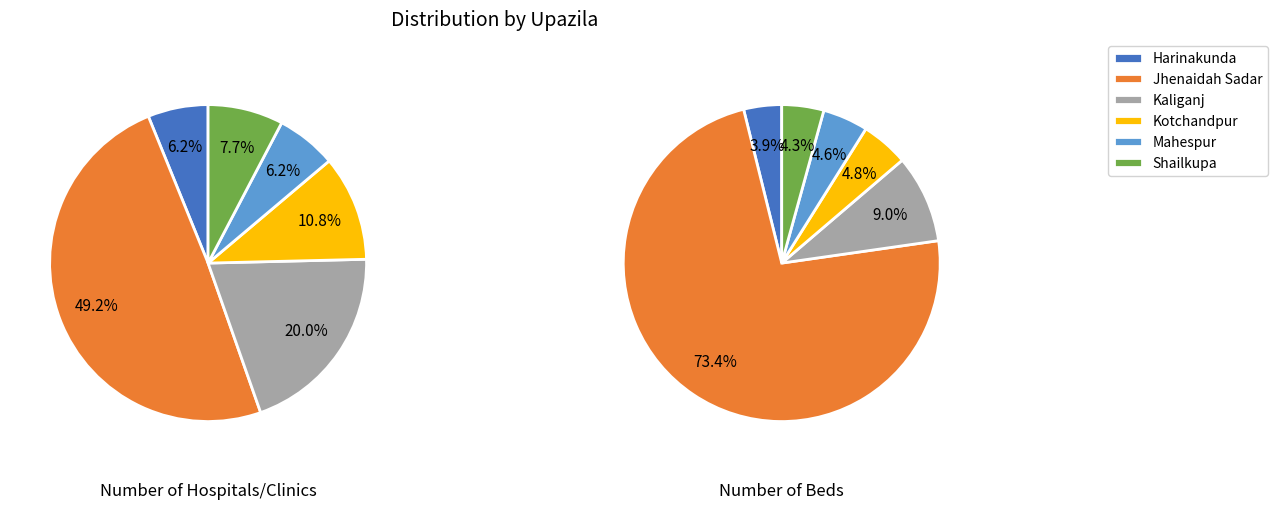

How many slices are in this pie chart?

6